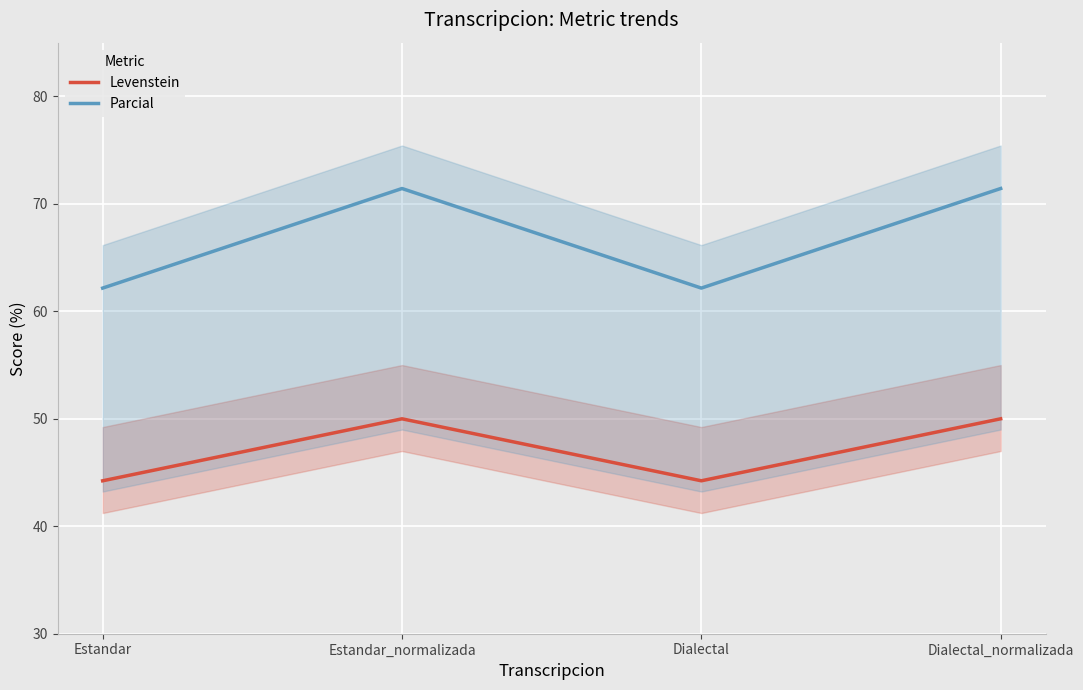

What are all the series names shown in the legend?

Levenstein, Parcial